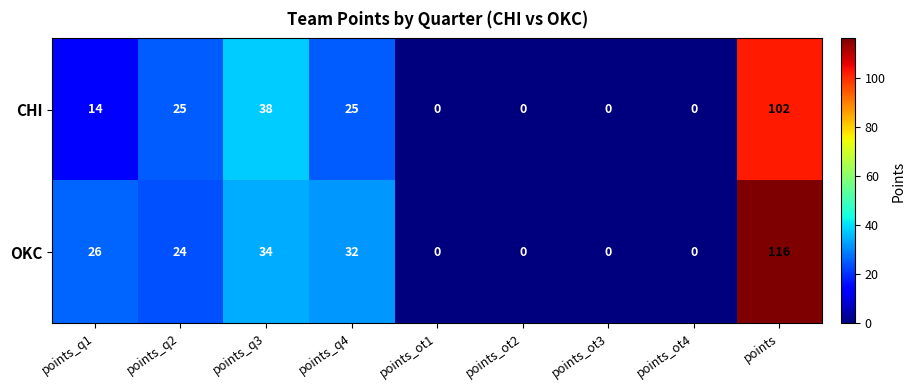

At points_q3, list the series in order from smallest to largest.

OKC, CHI